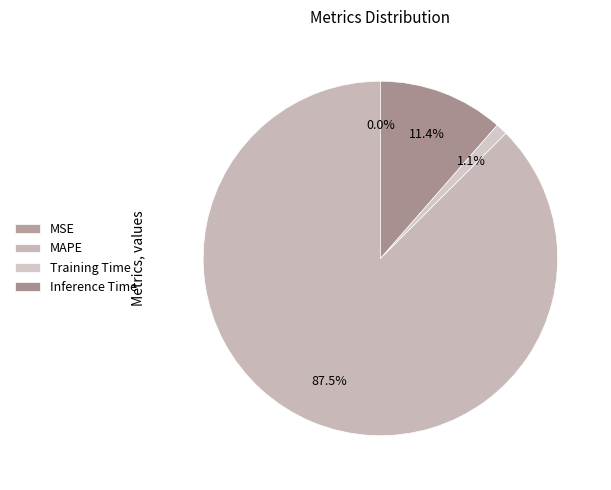

Is it true that Inference Time is 6% of the pie?

False